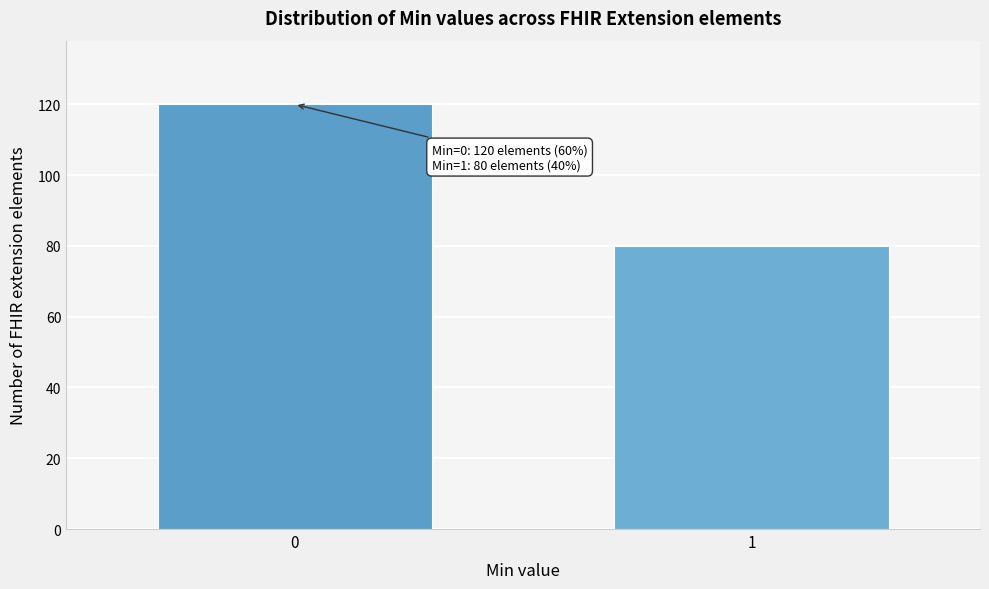

Reading left to right, extract all data points from this chart.

0=120	1=80